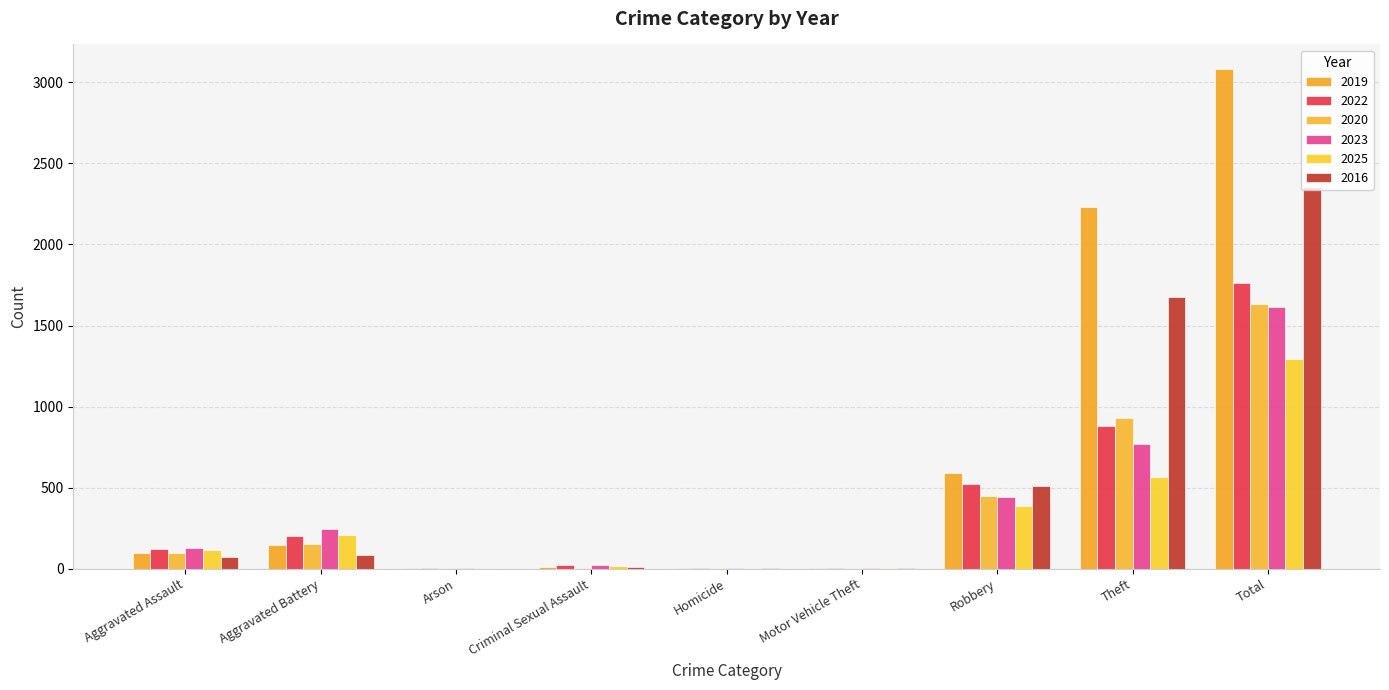

What is the total value across all series at Total?

11734